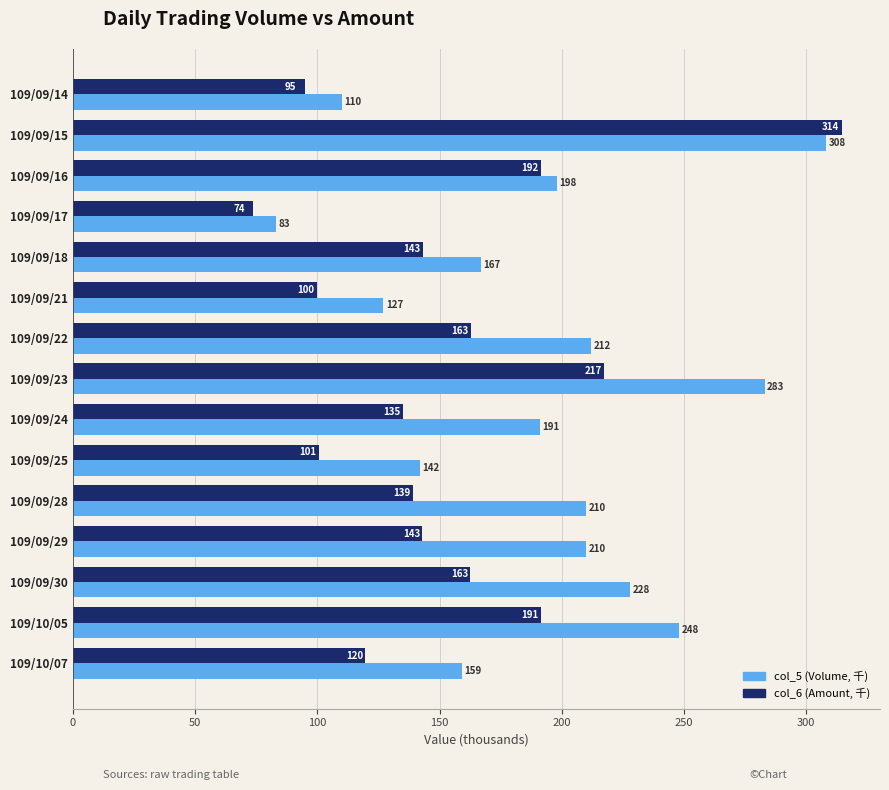

At which label does col_6 (Amount, 千) reach its peak?

109/09/15